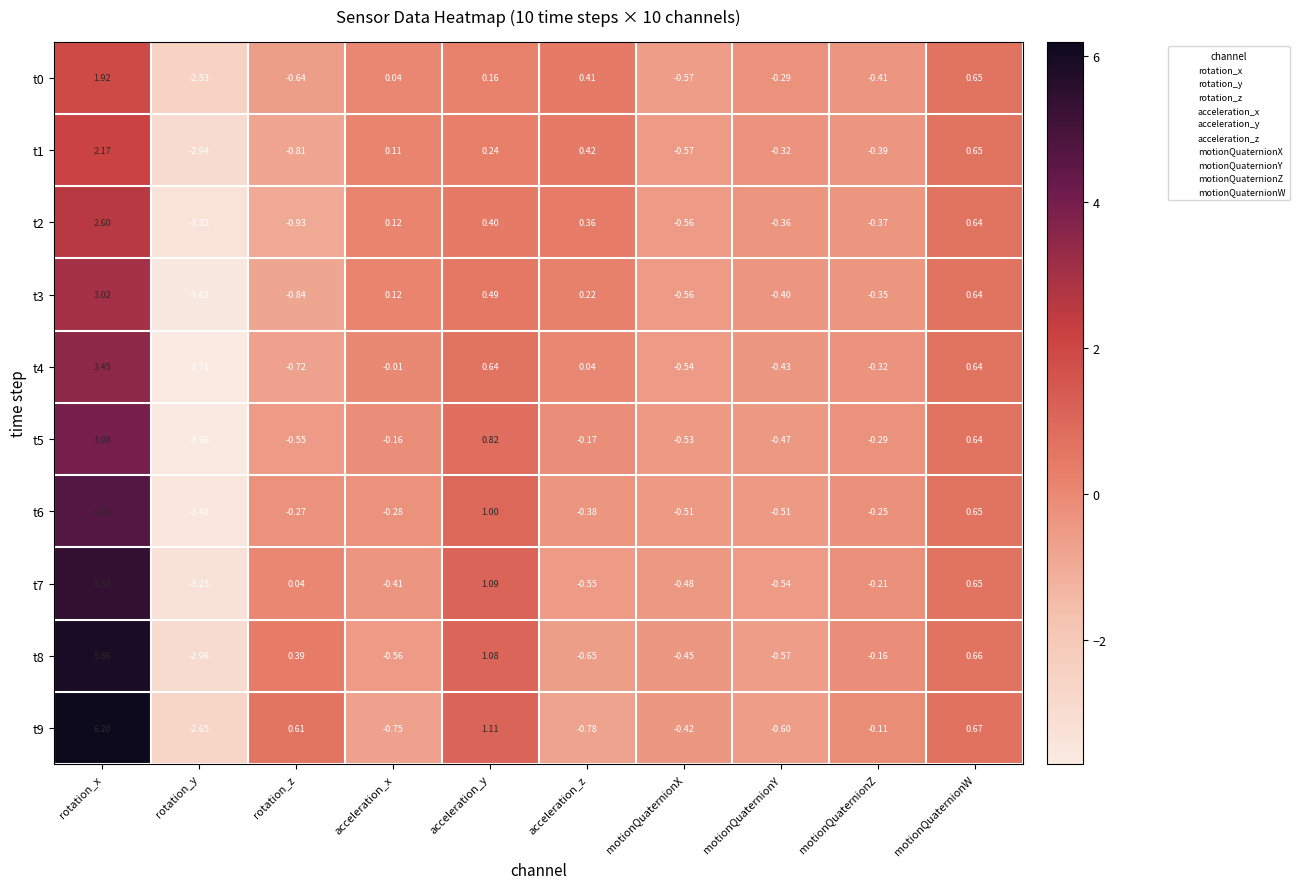

Rank the categories by t7 value from highest to lowest.

rotation_x, acceleration_y, motionQuaternionW, rotation_z, motionQuaternionZ, acceleration_x, motionQuaternionX, motionQuaternionY, acceleration_z, rotation_y